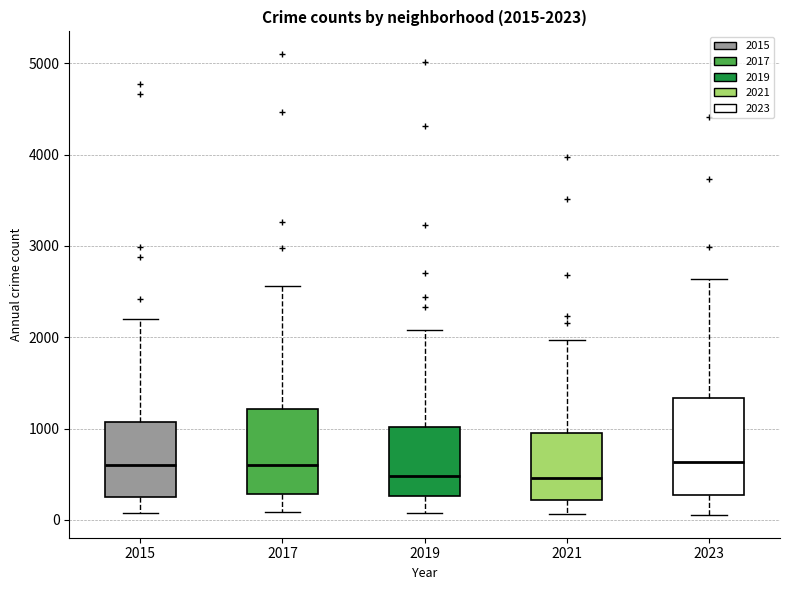

Which box is the tallest, from its lower edge to its upper edge?

2023